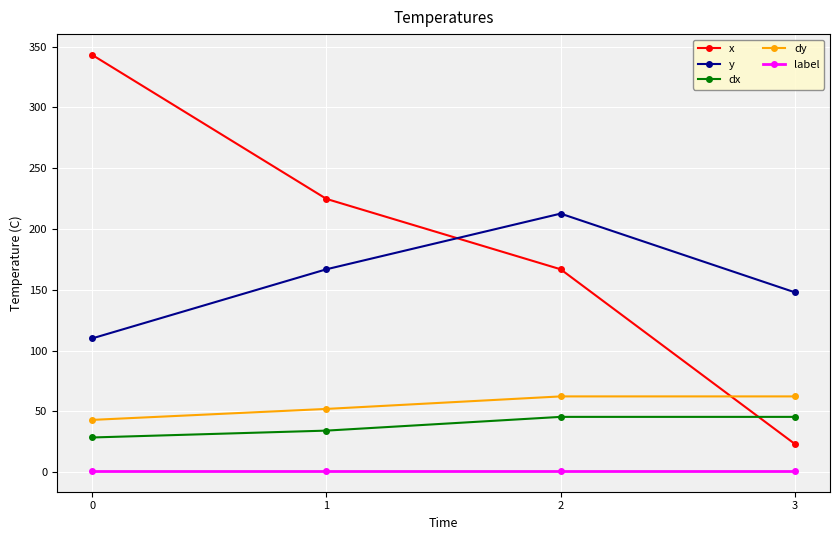

The value of dy at 1 is 52.0. True or false?

True